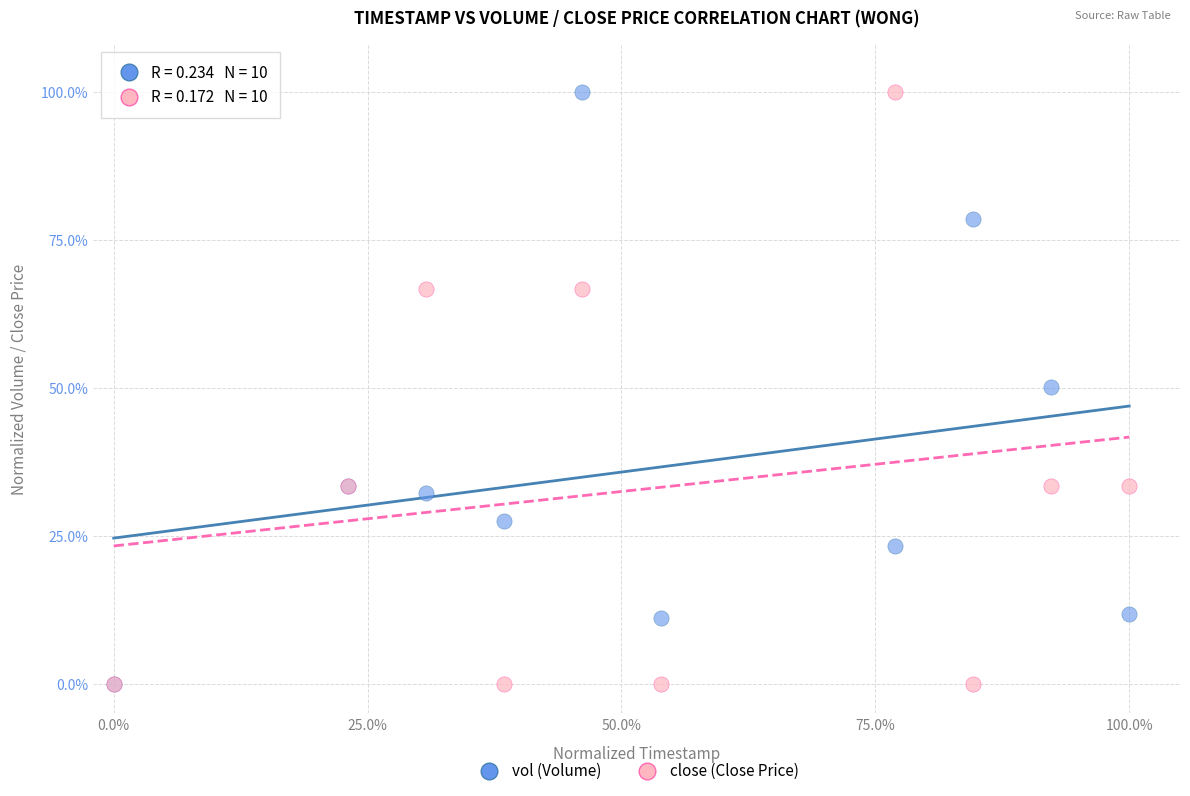

What are all the series names shown in the legend?

vol (Volume), close (Close Price)